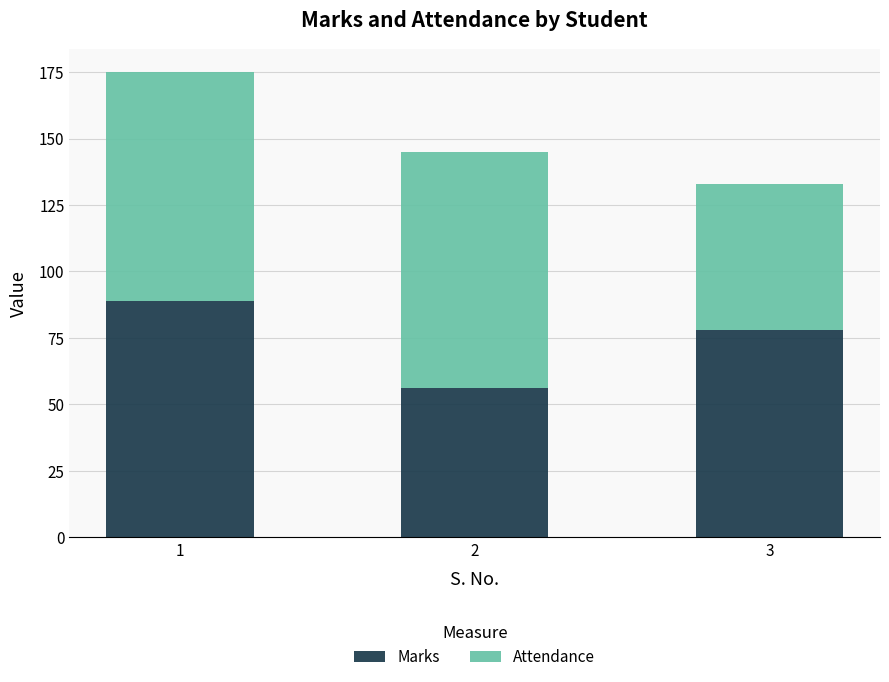

What is the total value across all series at 1?

175